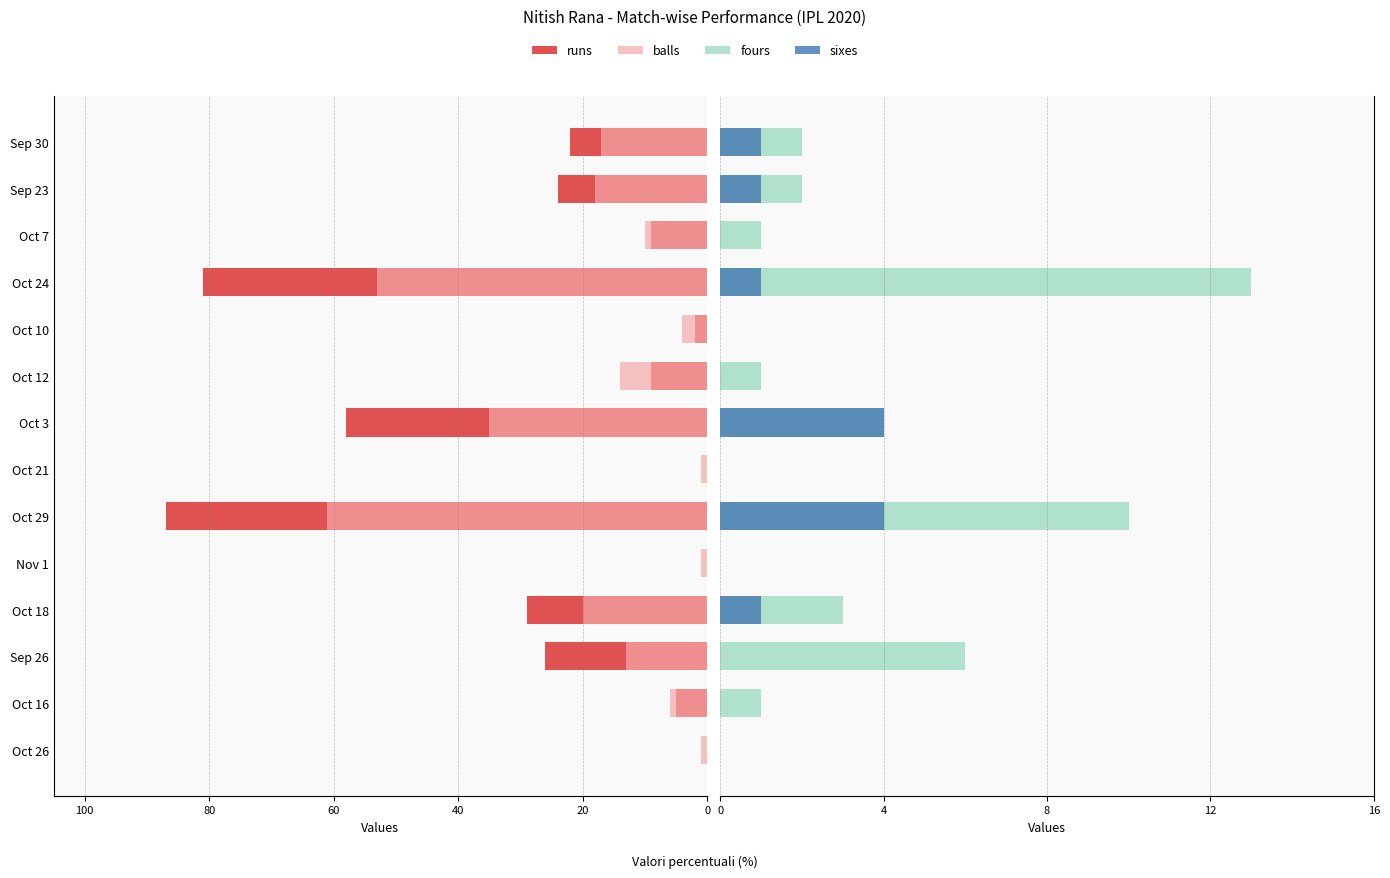

How many categories are shown in the chart?

14